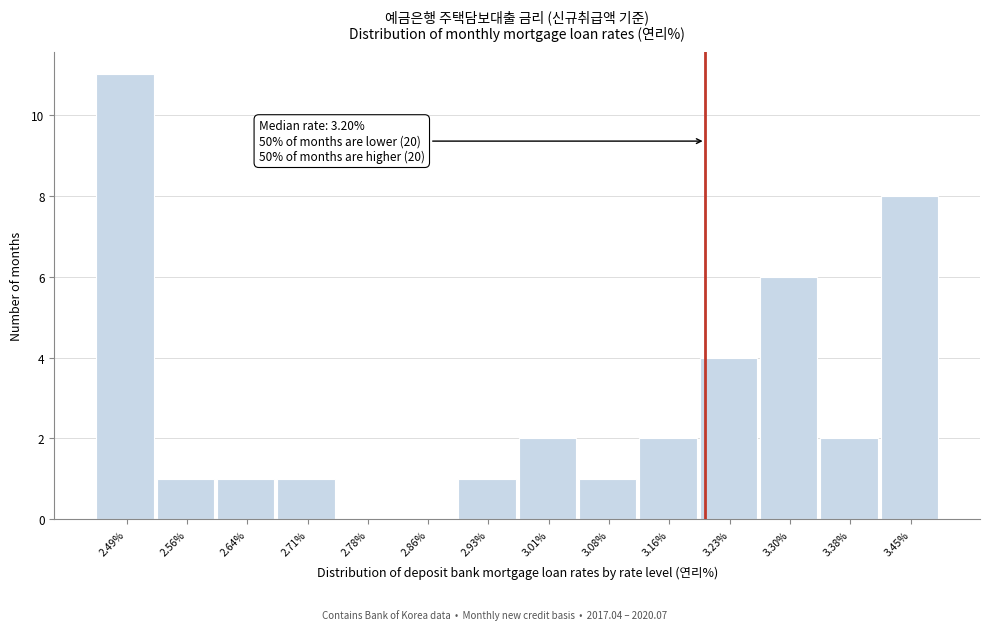

Over which range of the x-axis is the bar tallest?

2.45 to 2.52